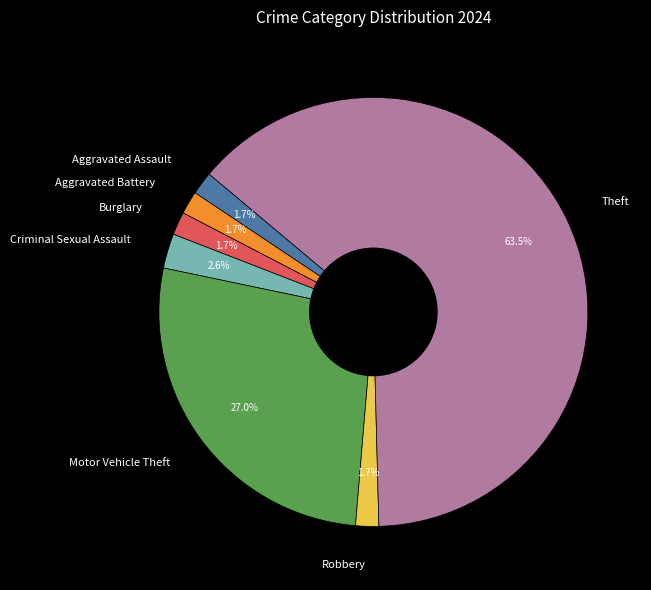

Between Robbery and Motor Vehicle Theft, which is larger?

Motor Vehicle Theft